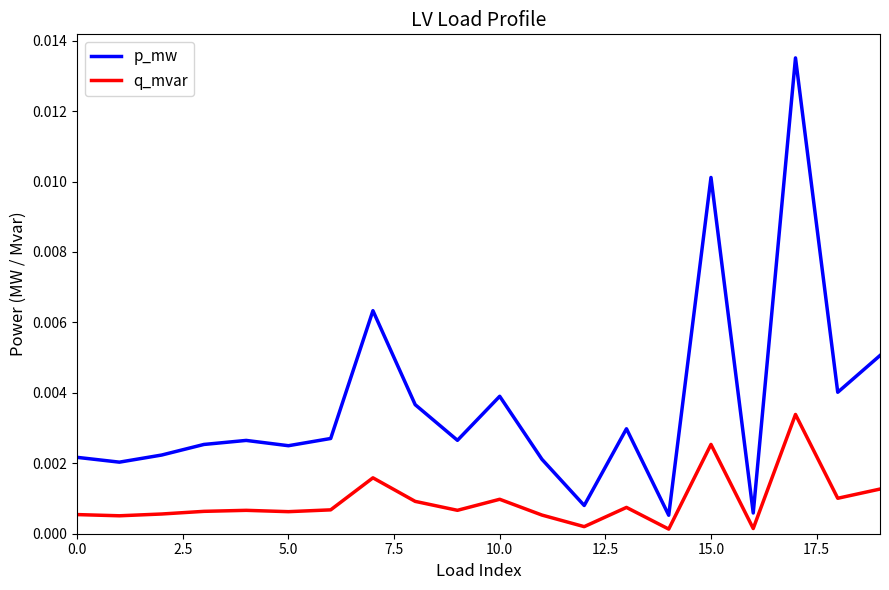

Which series has the widest spread of values?

p_mw